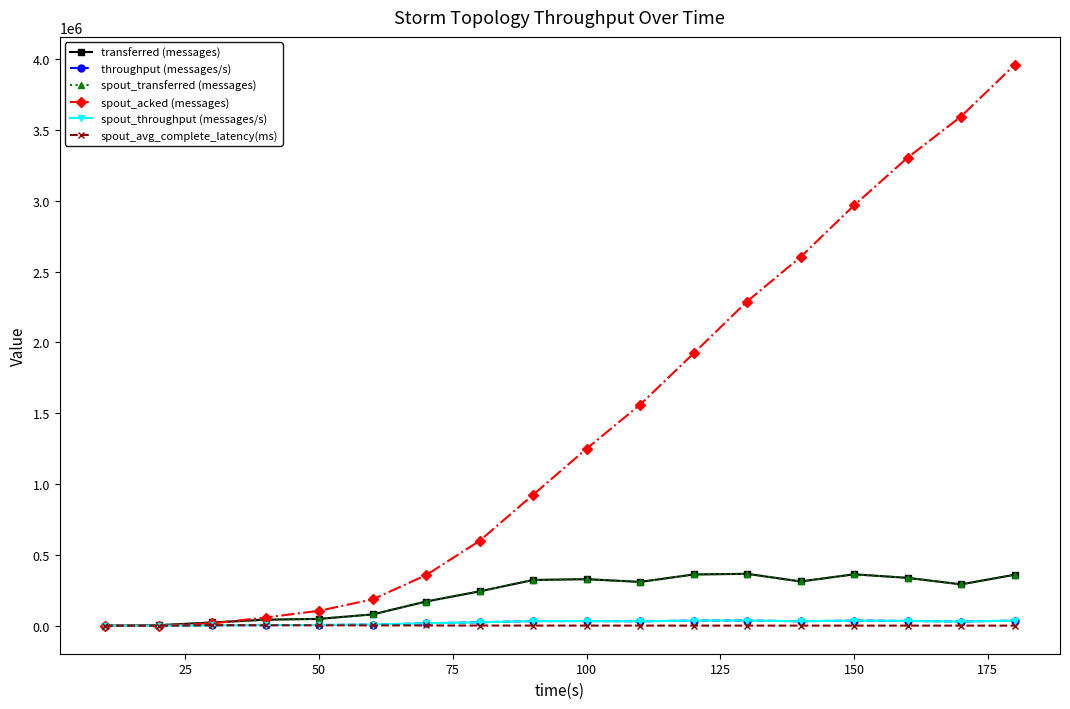

Reading right to left, extract all data points from this chart.

transferred (messages): 359520.0	291840.0	337720.0	362640.0	312200.0	366260.0	361540.0	308900.0	328460.0	322720.0	242200.0	170560.0	79520.0	48140.0	42200.0	22520.0	3480.0	0.0
throughput (messages/s): 35873.0	29117.0	33647.0	36159.0	31126.0	36531.0	36103.0	30800.0	32734.0	32137.0	24174.0	16999.0	7934.0	4795.0	4195.0	2243.0	345.0	0.0
spout_transferred (messages): 359520.0	291840.0	337720.0	362640.0	312200.0	366260.0	361540.0	308900.0	328460.0	322720.0	242200.0	170560.0	79520.0	48140.0	42200.0	22520.0	3480.0	0.0
spout_acked (messages): 3959300.0	3594980.0	3304300.0	2967380.0	2603120.0	2288900.0	1922060.0	1560220.0	1249440.0	924120.0	598720.0	356840.0	185760.0	105220.0	57720.0	15920.0	220.0	0.0
spout_throughput (messages/s): 35873.0	29117.0	33647.0	36159.0	31126.0	36531.0	36103.0	30800.0	32734.0	32137.0	24174.0	16999.0	7934.0	4795.0	4195.0	2243.0	345.0	0.0
spout_avg_complete_latency(ms): 404.9	416.4	425.5	437.9	458.2	481.5	518.3	570.3	640.0	758.7	977.8	1387.6	2146.8	2651.5	3060.1	3866.9	14.7	0.0